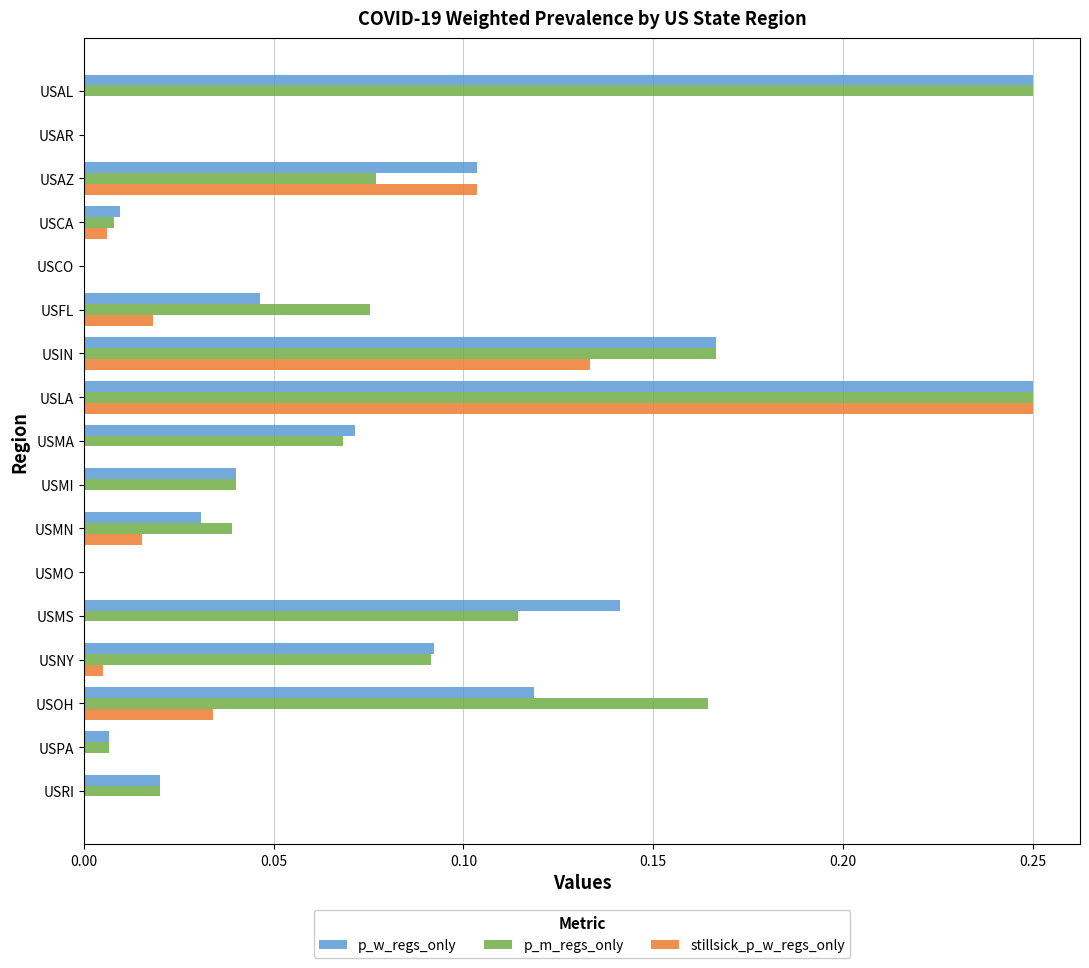

At which category is the sum across all series the highest?

USLA